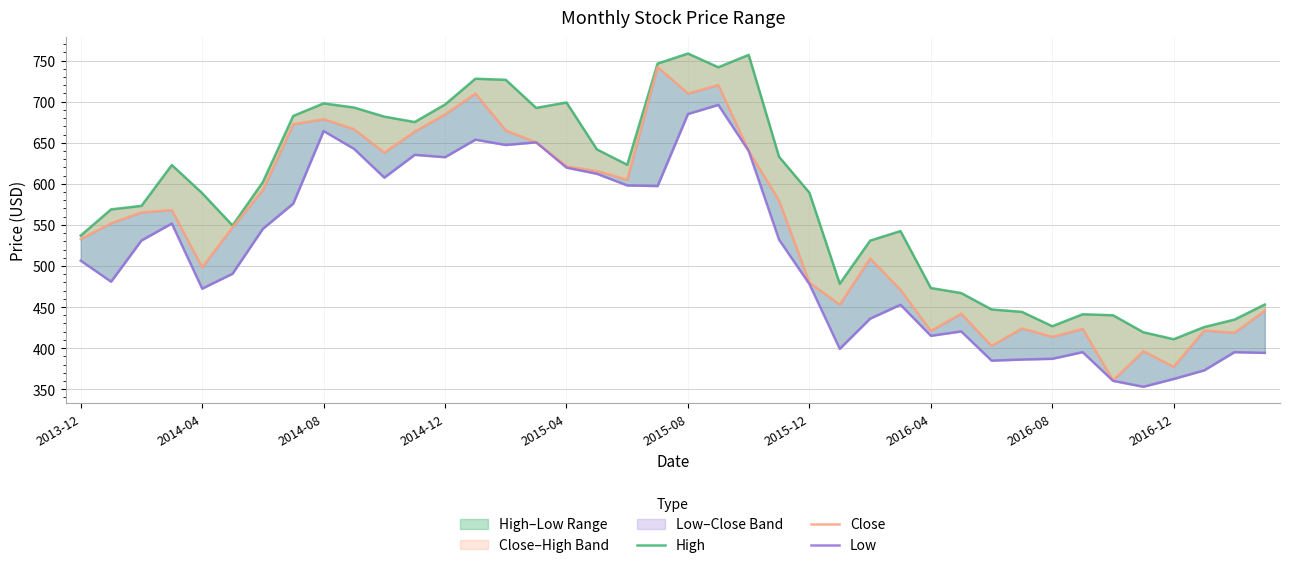

True or false: Close and High intersect in this chart.

False